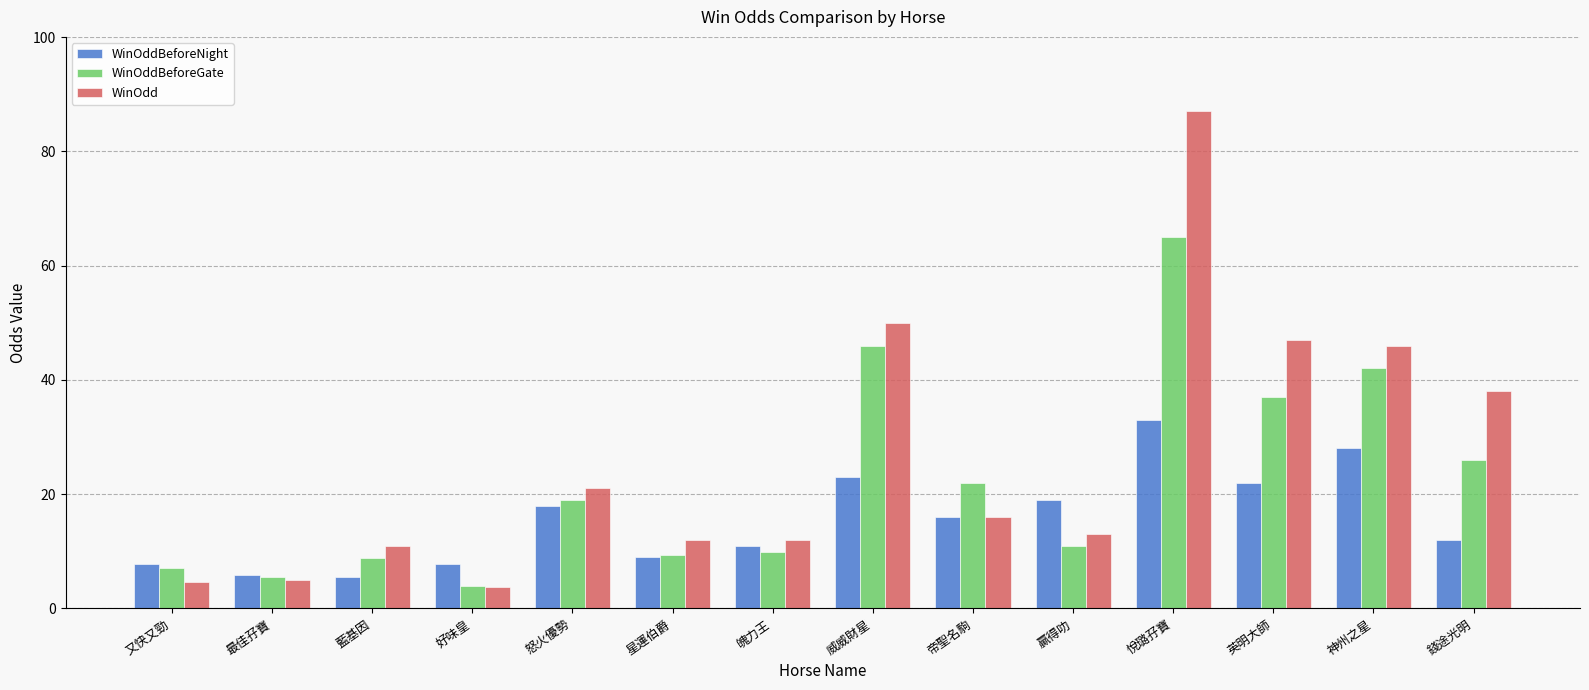

Which category has the highest value across all series?

悅璐孖寶